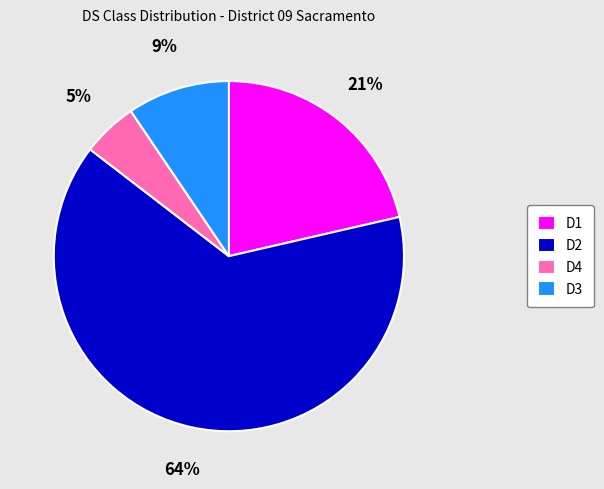

Is there any slice that represents more than half of the pie?

Yes